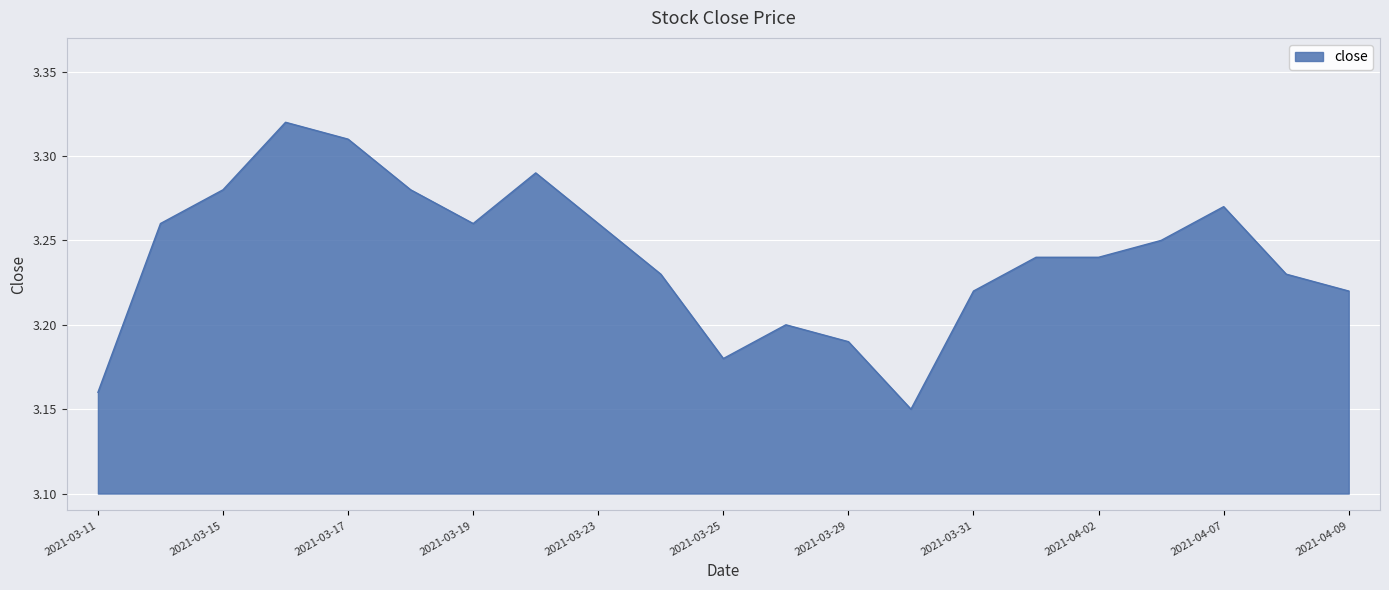

How many lines are shown in the chart?

1